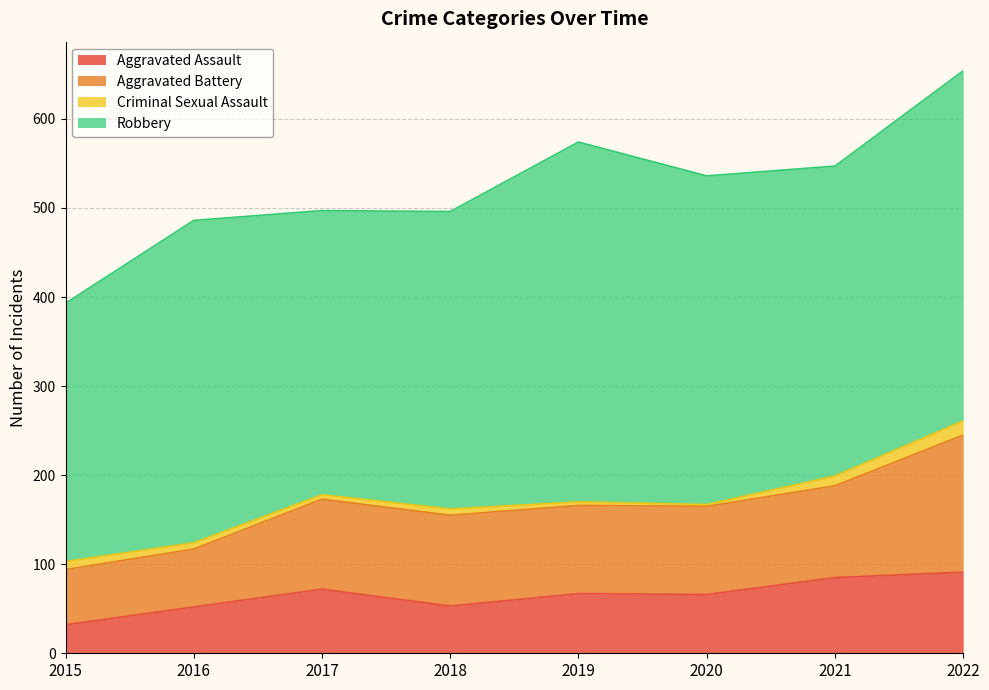

Which series has the widest spread of values?

Robbery